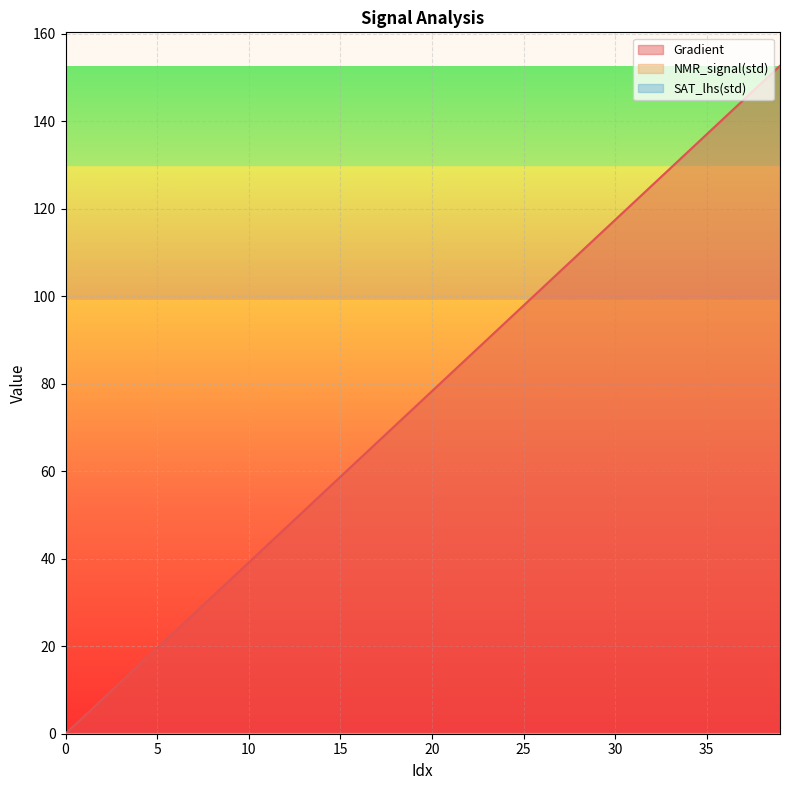

True or false: Gradient and SAT_lhs(std) cross at least once.

False